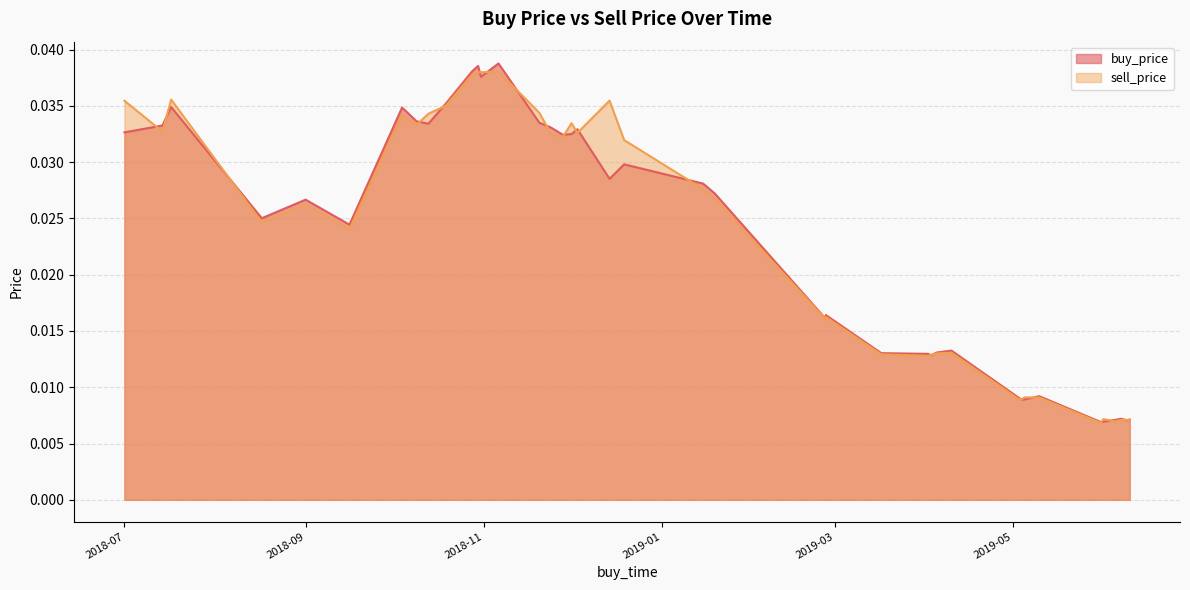

Rank the categories by buy_price value from highest to lowest.

2018-11-06, 2018-10-30, 2018-10-28, 2018-10-31, 2018-10-19, 2018-07-17, 2018-10-04, 2018-10-09, 2018-11-20, 2018-10-13, 2018-07-14, 2018-11-24, 2018-12-03, 2018-07-01, 2018-12-01, 2018-11-28, 2018-12-19, 2018-12-14, 2019-01-15, 2019-01-19, 2018-09-01, 2018-08-17, 2018-09-16, 2019-02-26, 2019-02-26, 2019-04-10, 2019-04-05, 2019-03-17, 2019-04-02, 2019-04-03, 2019-05-10, 2019-05-03, 2019-05-05, 2019-05-04, 2019-06-07, 2019-06-10, 2019-06-05, 2019-06-09, 2019-06-01, 2019-05-31